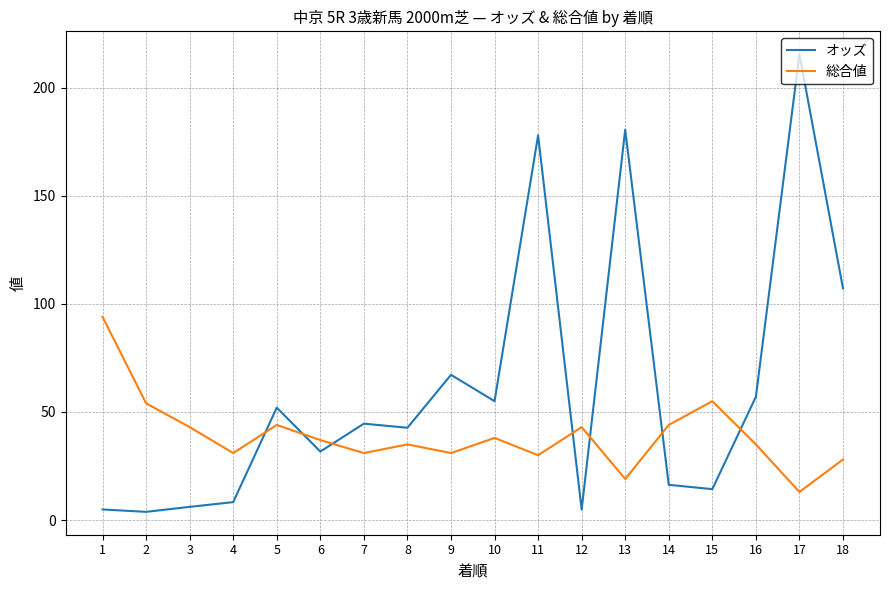

Which category has the highest value across all series?

17